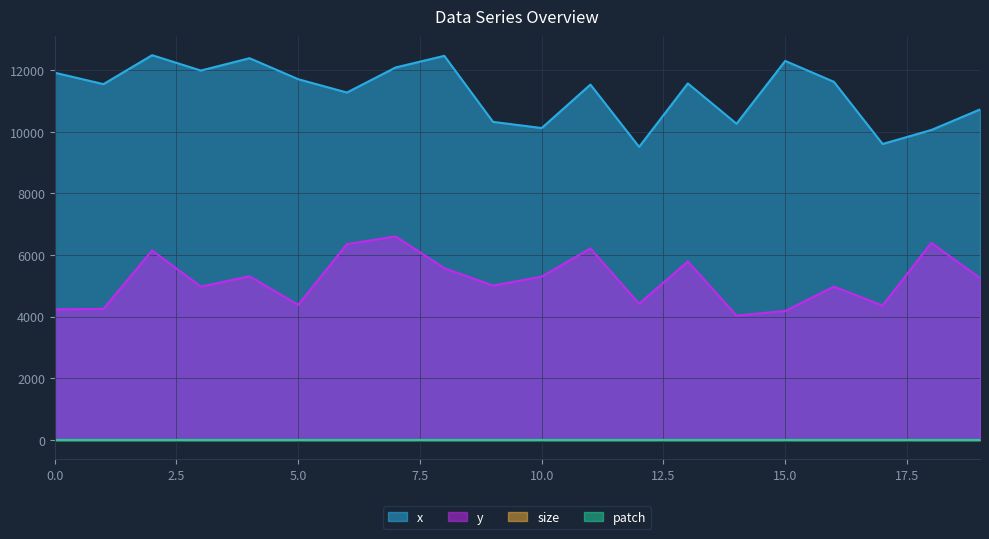

Reading right to left, list all the values displayed in this chart.

x: 10718	10051	9598	11614	12292	10255	11562	9504	11525	10115	10315	12457	12080	11267	11699	12380	11980	12478	11539	11910
y: 5247	6390	4356	4969	4180	4032	5786	4412	6209	5294	5003	5570	6598	6348	4380	5306	4970	6143	4246	4234